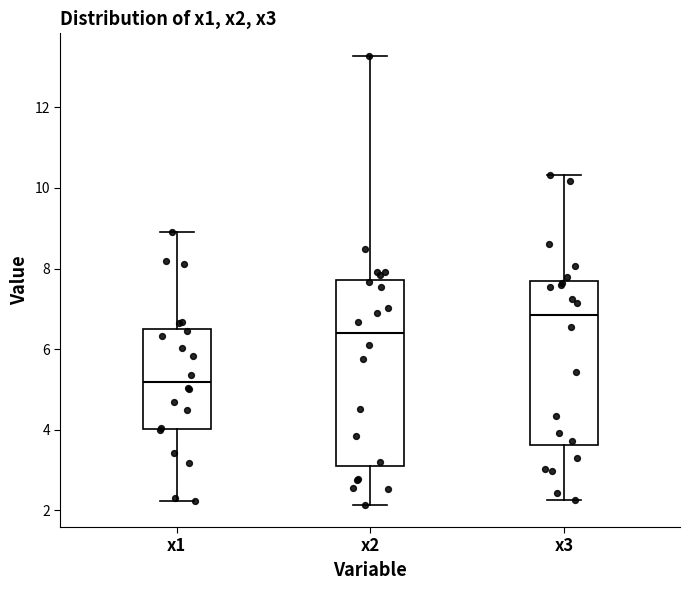

Reading left to right, transcribe this box plot: for each box, give where its median line is, the range the box spans, and where its two whiskers end, as read against the y-axis. The values are not printed on the chart, so give them approximately, as read against the axis.

x1: median 5.2, box 4.0 to 6.6, whiskers 2.2 to 8.8
x2: median 6.4, box 3.0 to 7.8, whiskers 2.2 to 13.2
x3: median 6.8, box 3.6 to 7.6, whiskers 2.2 to 10.4